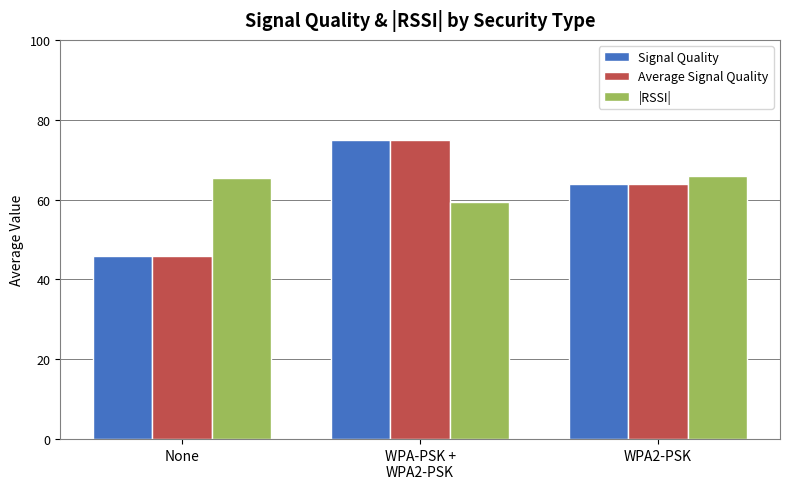

What is the approximate value of Average Signal Quality at None?

45.8